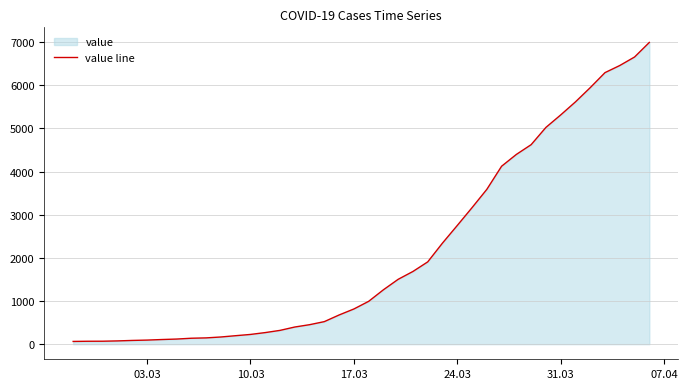

What is the average value?

2142